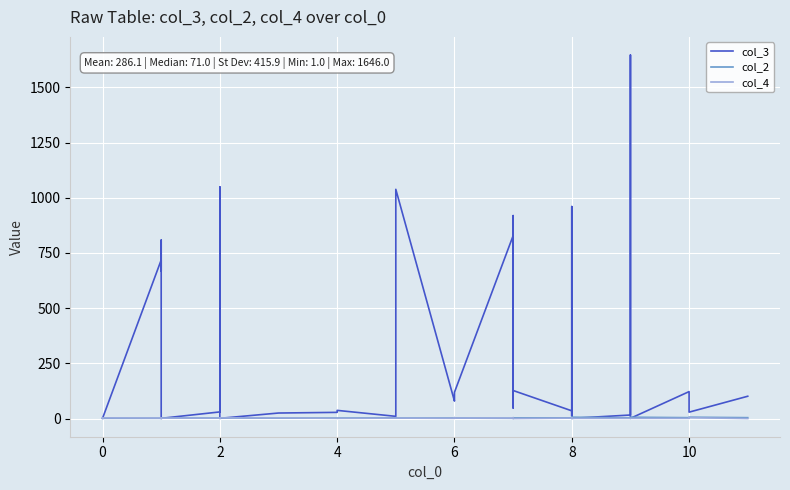

Count the number of categories in the chart.

40